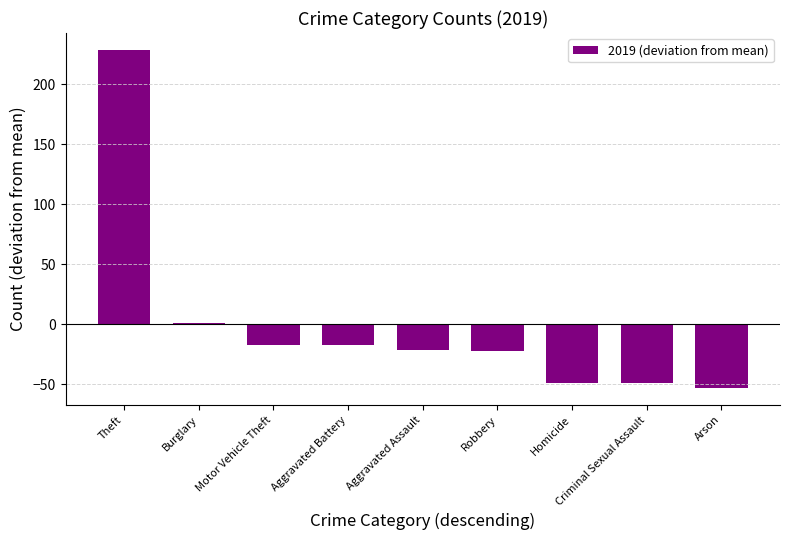

Which label corresponds to the largest value in the chart?

Theft